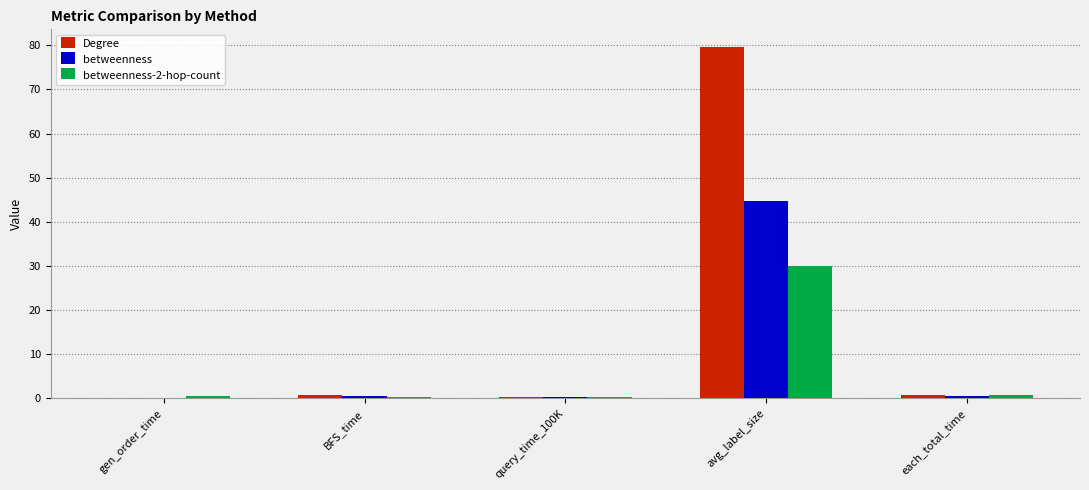

Which category has the highest value in the betweenness series?

avg_label_size